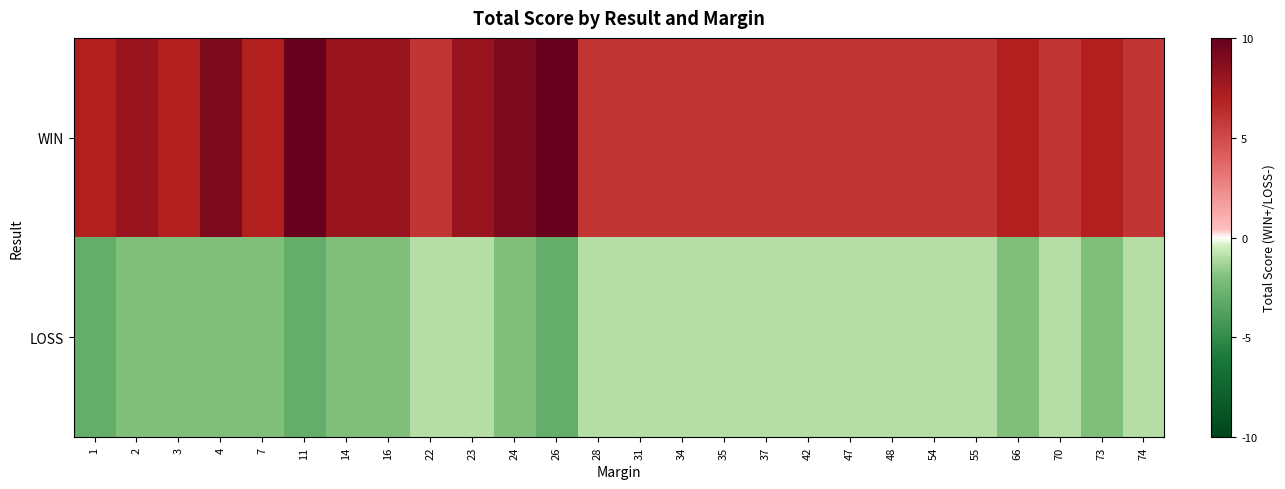

Between 26 and 55, which series saw the biggest shift?

WIN